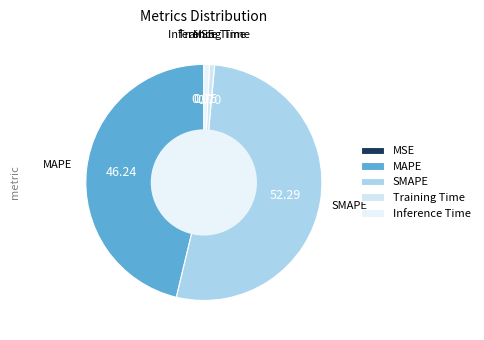

Is there any slice that represents more than half of the pie?

Yes